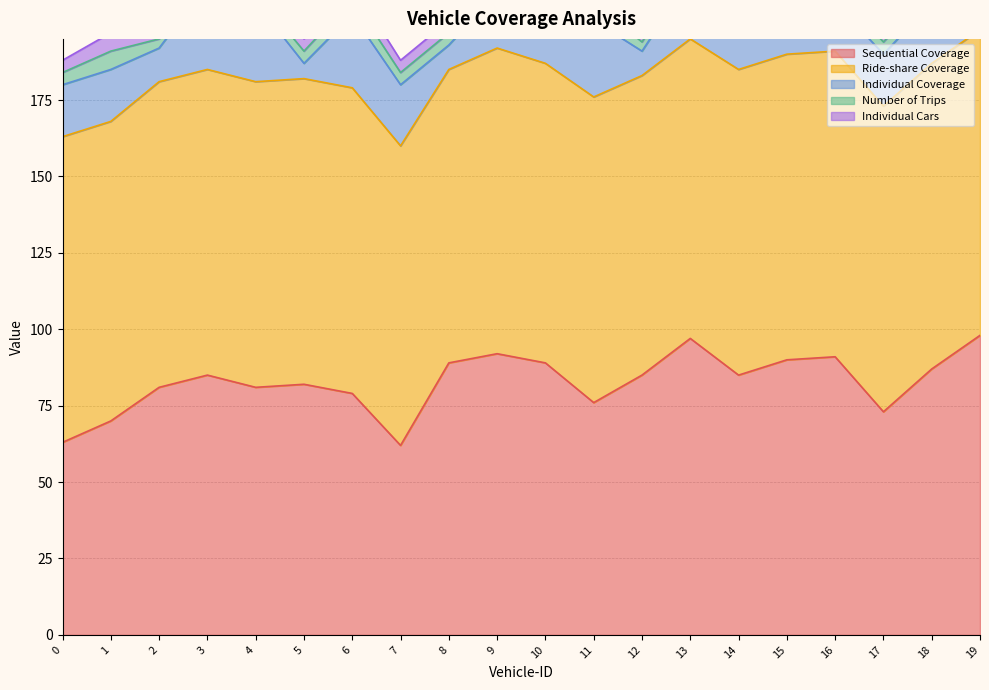

Reading left to right, extract all data points from this chart.

Sequential Coverage: 0=63	1=70	2=81	3=85	4=81	5=82	6=79	7=62	8=89	9=92	10=89	11=76	12=85	13=97	14=85	15=90	16=91	17=73	18=87	19=98
Ride-share Coverage: 0=100	1=98	2=100	3=100	4=100	5=100	6=100	7=98	8=96	9=100	10=98	11=100	12=98	13=98	14=100	15=100	16=100	17=100	18=100	19=100
Individual Coverage: 0=17	1=17	2=11	3=28	4=26	5=5	6=24	7=20	8=8	9=18	10=13	11=25	12=8	13=20	14=27	15=18	16=16	17=17	18=20	19=17
Number of Trips: 0=4	1=6	2=3	3=5	4=3	5=4	6=5	7=4	8=4	9=6	10=4	11=6	12=3	13=4	14=7	15=6	16=4	17=4	18=4	19=5
Individual Cars: 0=4	1=6	2=3	3=5	4=3	5=4	6=5	7=4	8=4	9=6	10=4	11=6	12=3	13=4	14=7	15=6	16=4	17=4	18=4	19=5